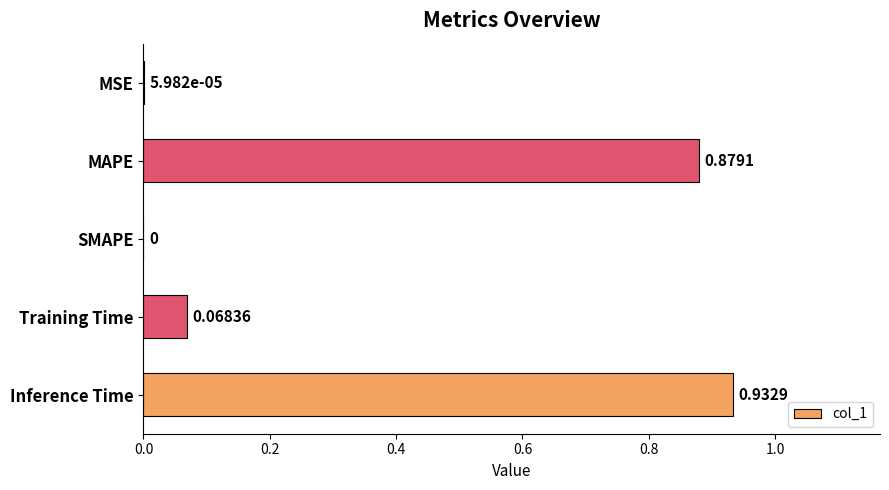

Between MAPE and Inference Time, which is larger?

Inference Time